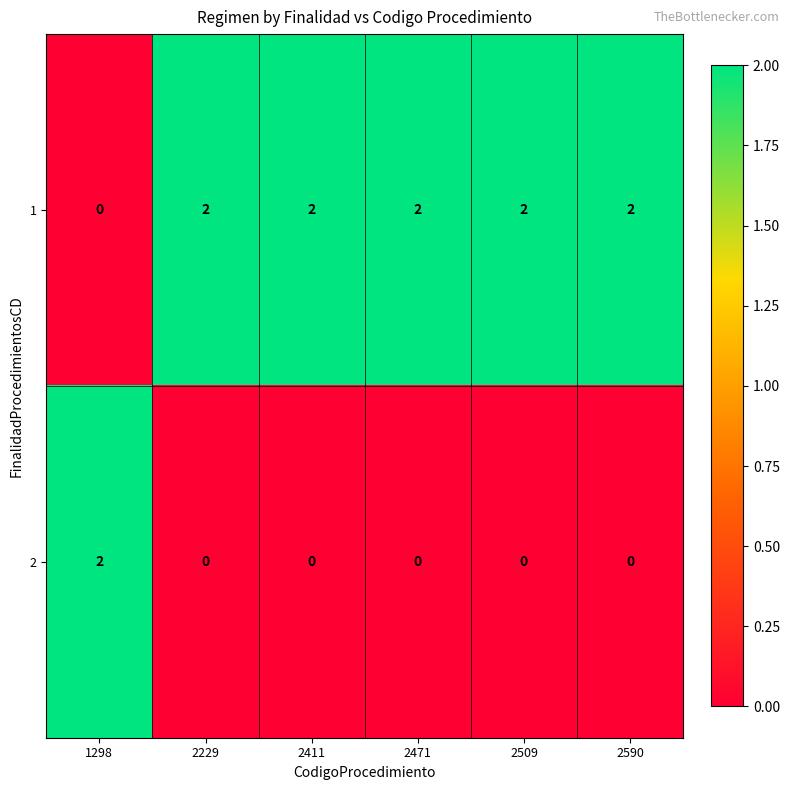

At 2590, list the series in order from smallest to largest.

2, 1